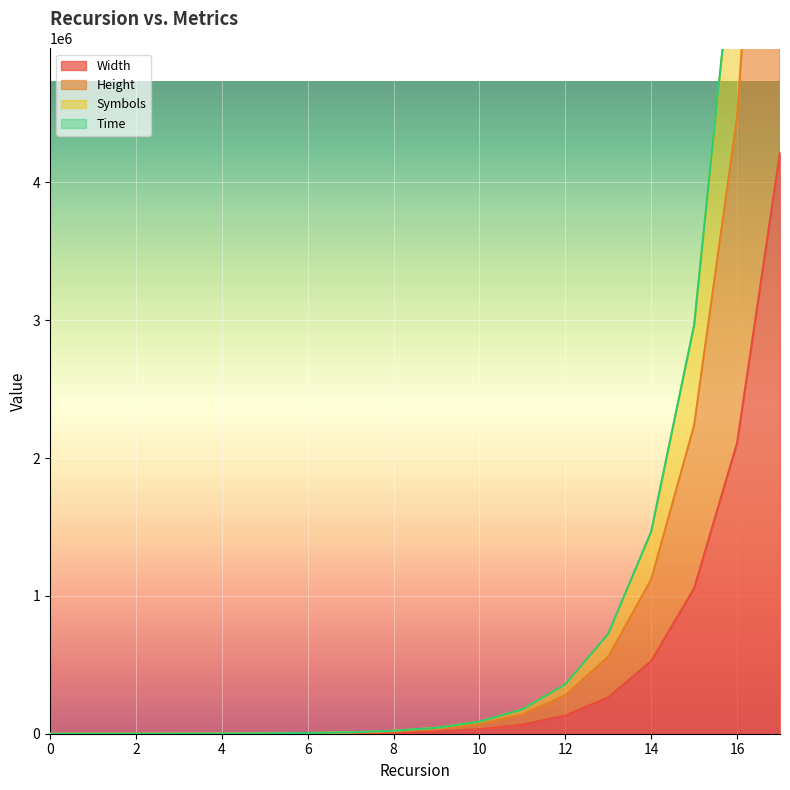

True or false: Symbols and Height cross at least once.

False